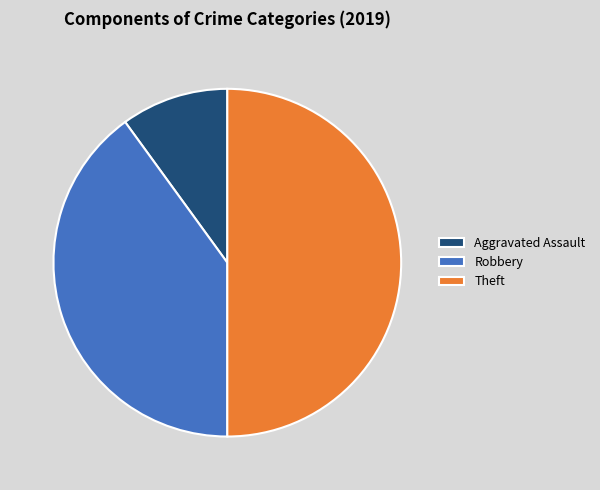

Does Robbery account for over 50% of the chart?

No